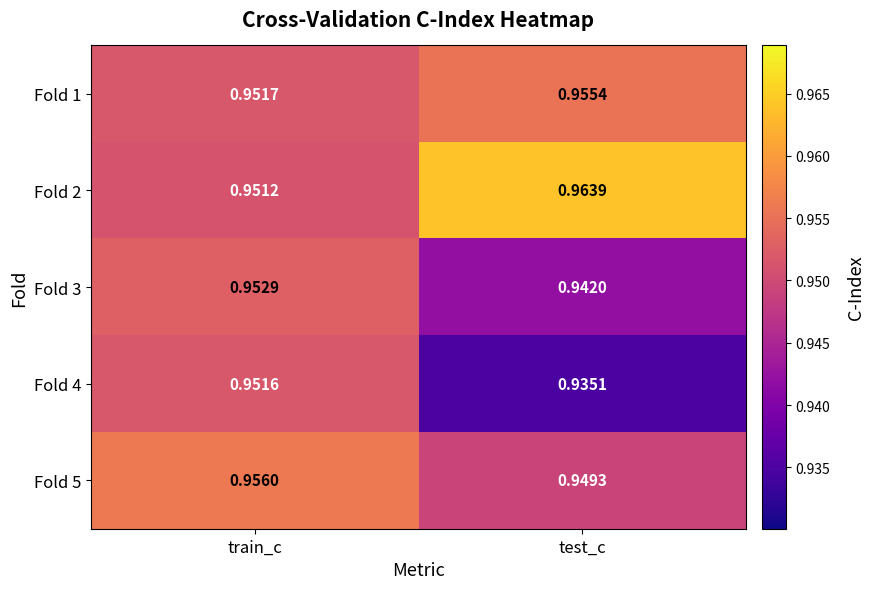

Which series has the largest range (max minus min)?

Fold 4